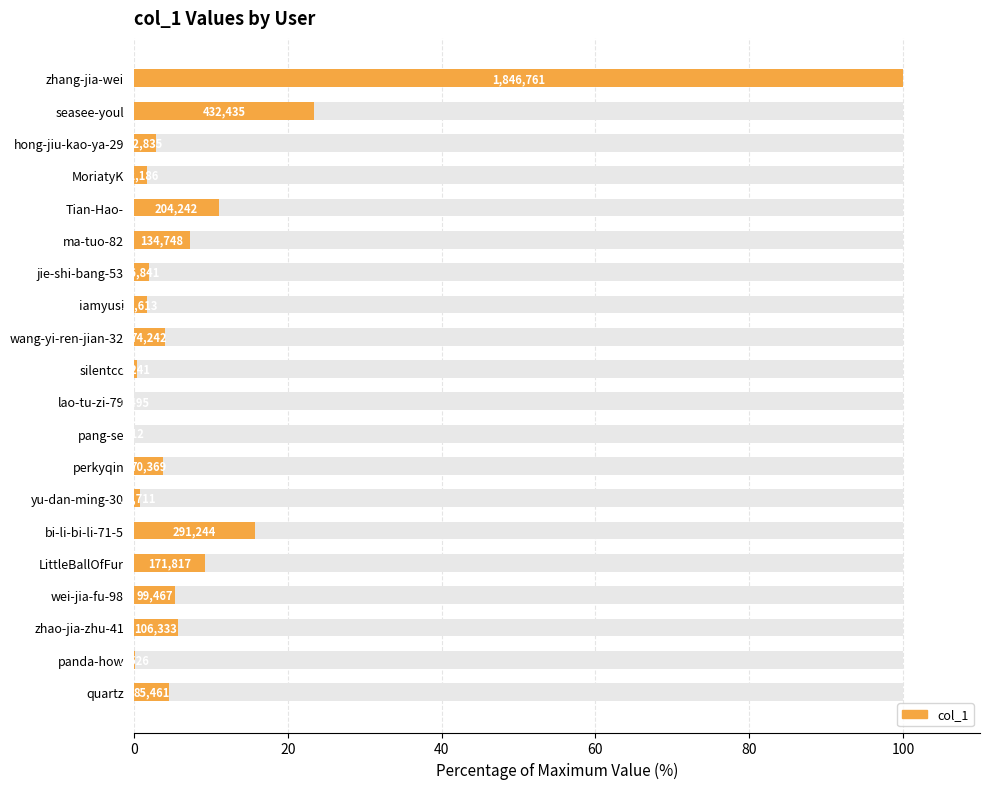

How many bars are there in total?

20